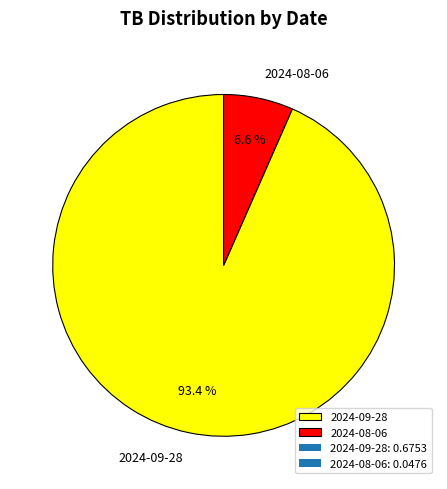

Which category has the biggest portion of the pie?

2024-09-28